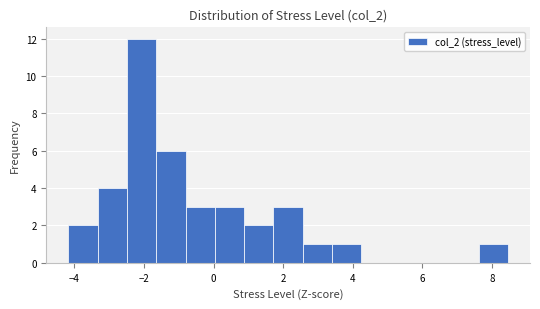

Reading left to right, list every bar in this chart as the range it spans on the x-axis followed by its height. Neither the bar edges nor the heights are printed on the chart, so give them approximately, as read against the axes.

-4.2 to -3.4: 2
-3.4 to -2.4: 4
-2.4 to -1.6: 12
-1.6 to -0.8: 6
-0.8 to 0.0: 3
0.0 to 0.8: 3
0.8 to 1.8: 2
1.8 to 2.6: 3
2.6 to 3.4: 1
3.4 to 4.2: 1
4.2 to 5.0: 0
5.0 to 6.0: 0
6.0 to 6.8: 0
6.8 to 7.6: 0
7.6 to 8.4: 1